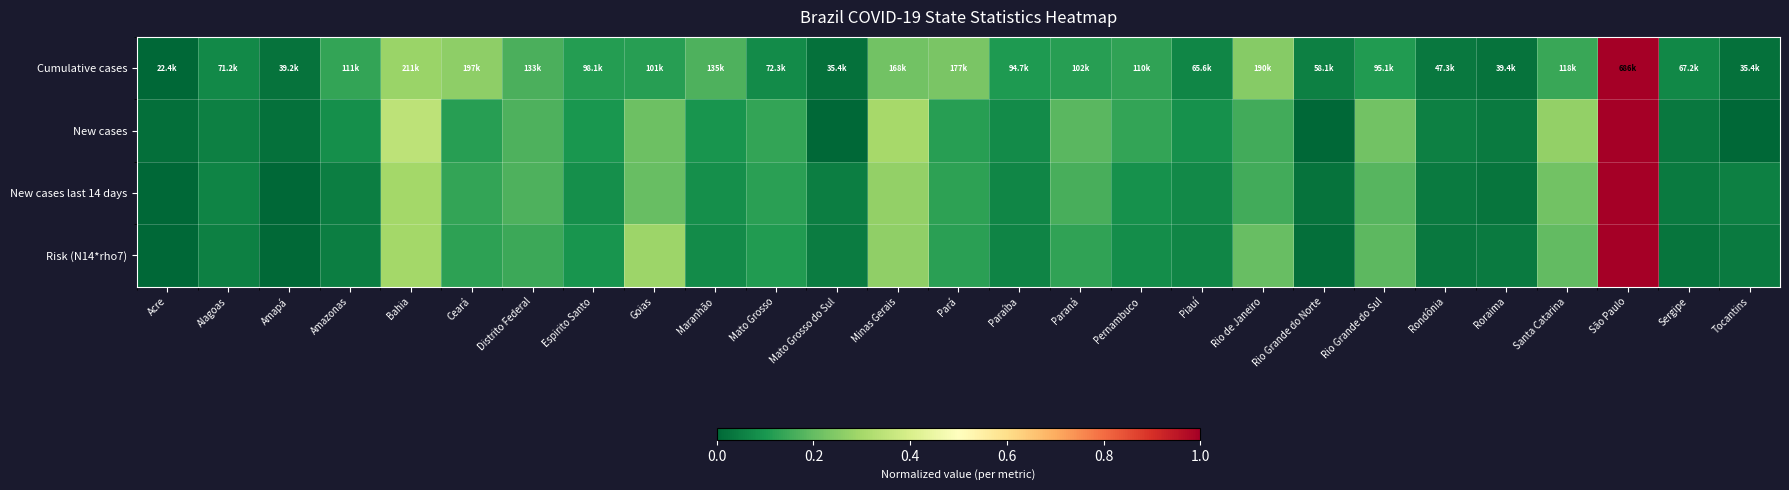

Rank the series at Rio de Janeiro from highest to lowest value.

Cumulative cases, Risk (N14*rho7), New cases, New cases last 14 days